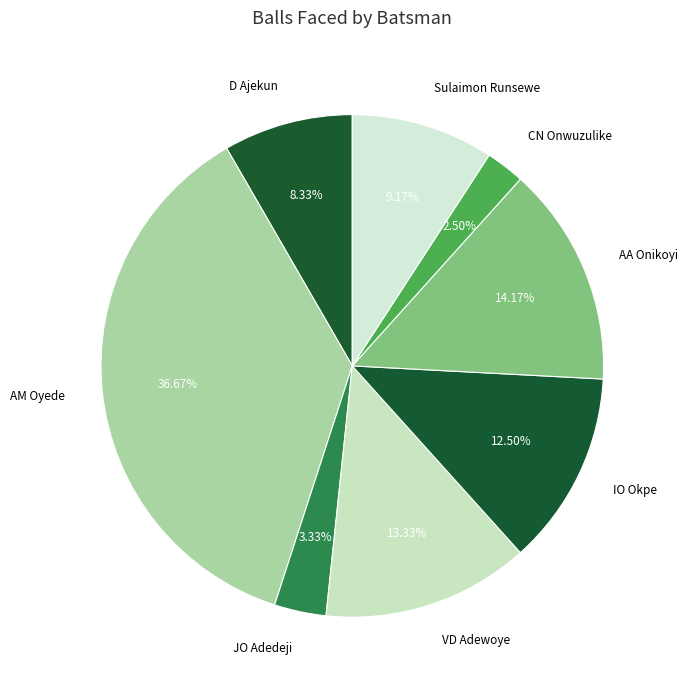

To the nearest percent, what portion does Sulaimon Runsewe represent?

9%